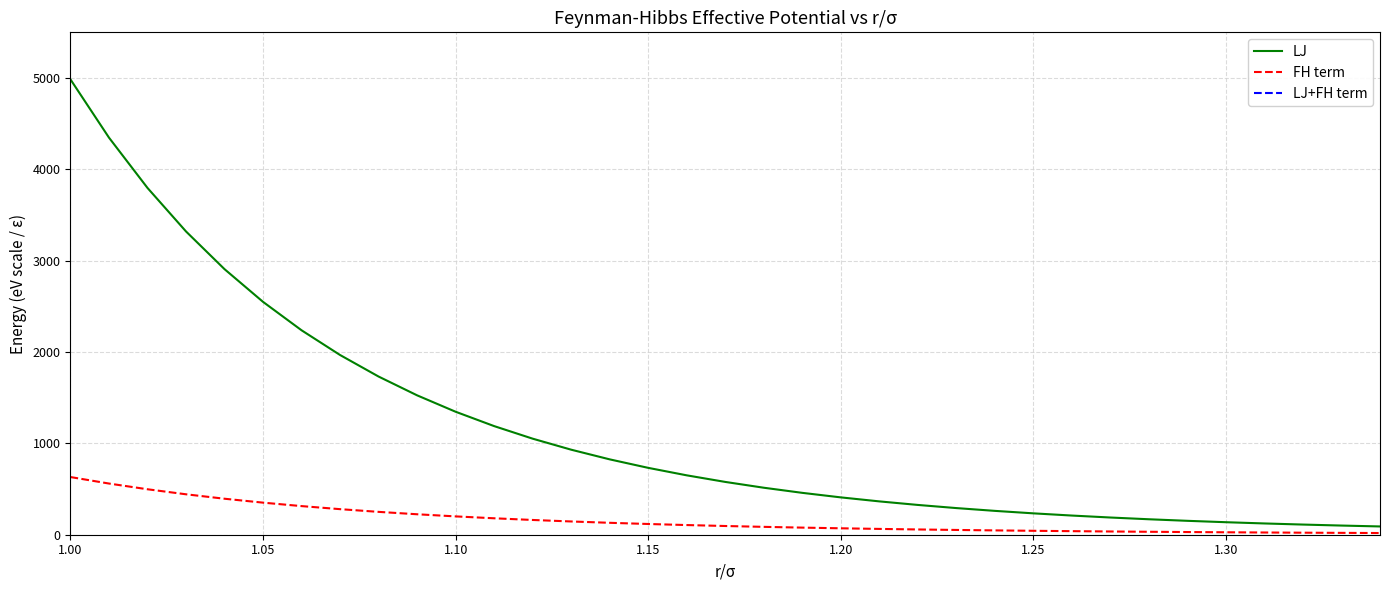

The LJ series shows 4977.5 at 1.15. True or false?

False